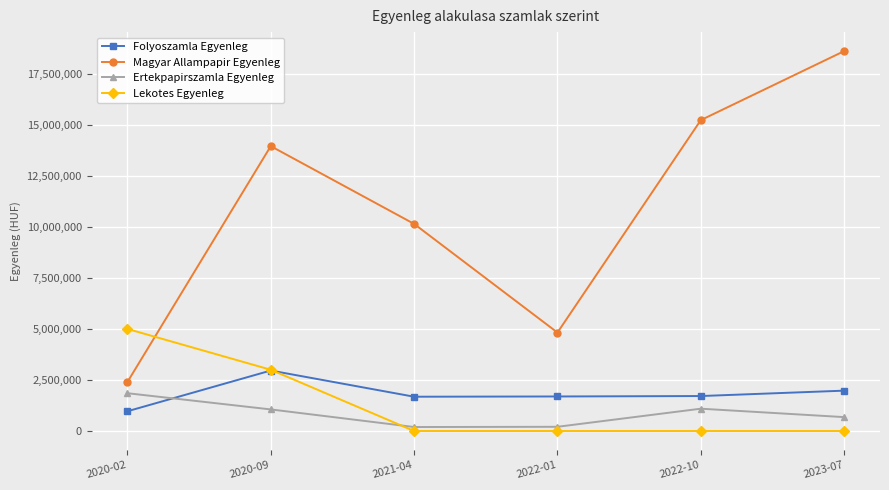

Read the Ertekpapirszamla Egyenleg value at 2022-10, to the nearest 50.

1093400